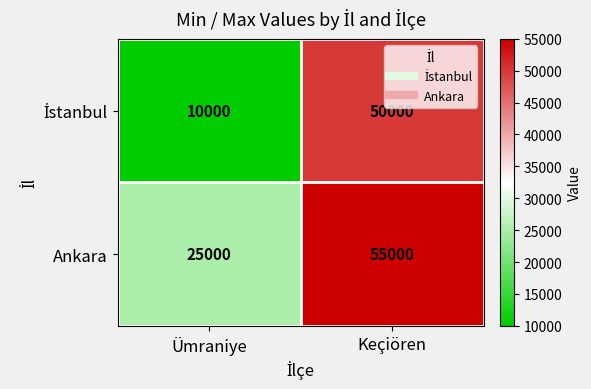

What is the difference between the maximum and minimum values in the Ankara series?

30000